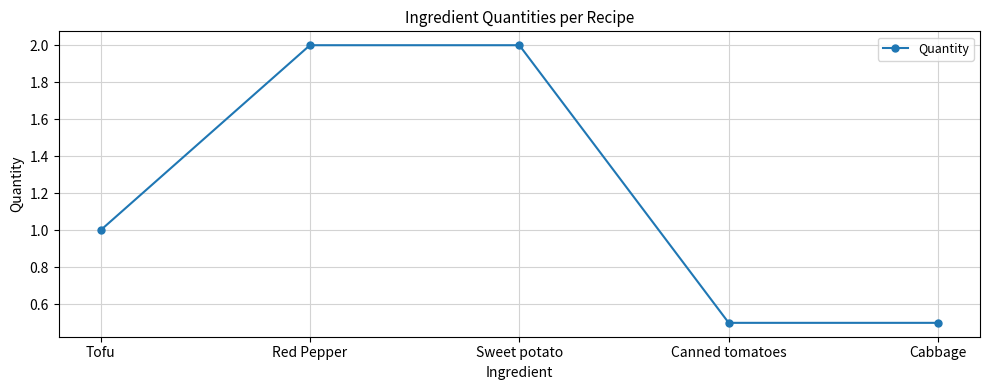

What is the greatest value displayed?

2.0